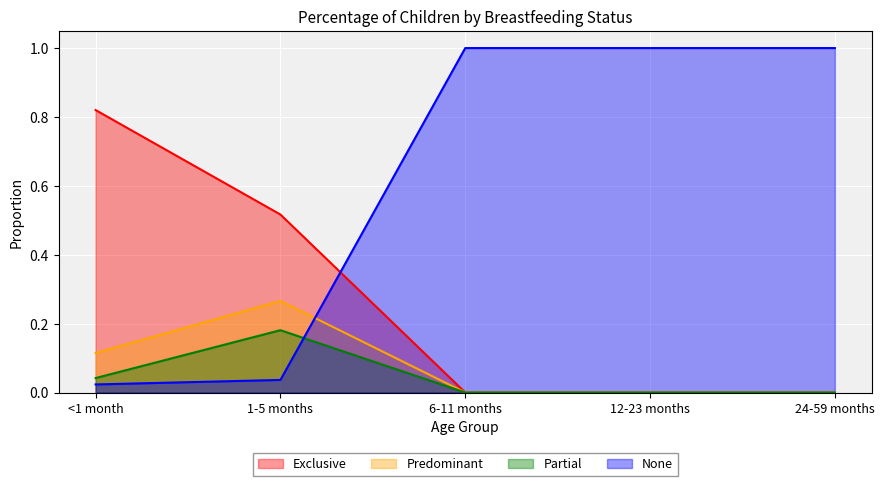

At how many categories does at least one series exceed 0?

5